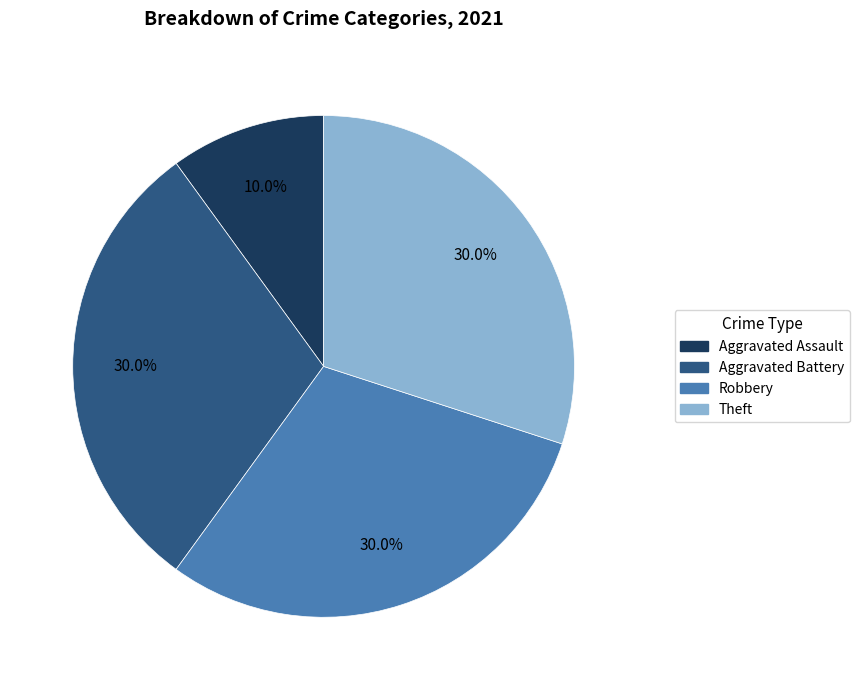

What portion of the pie excludes Theft?

70.0%